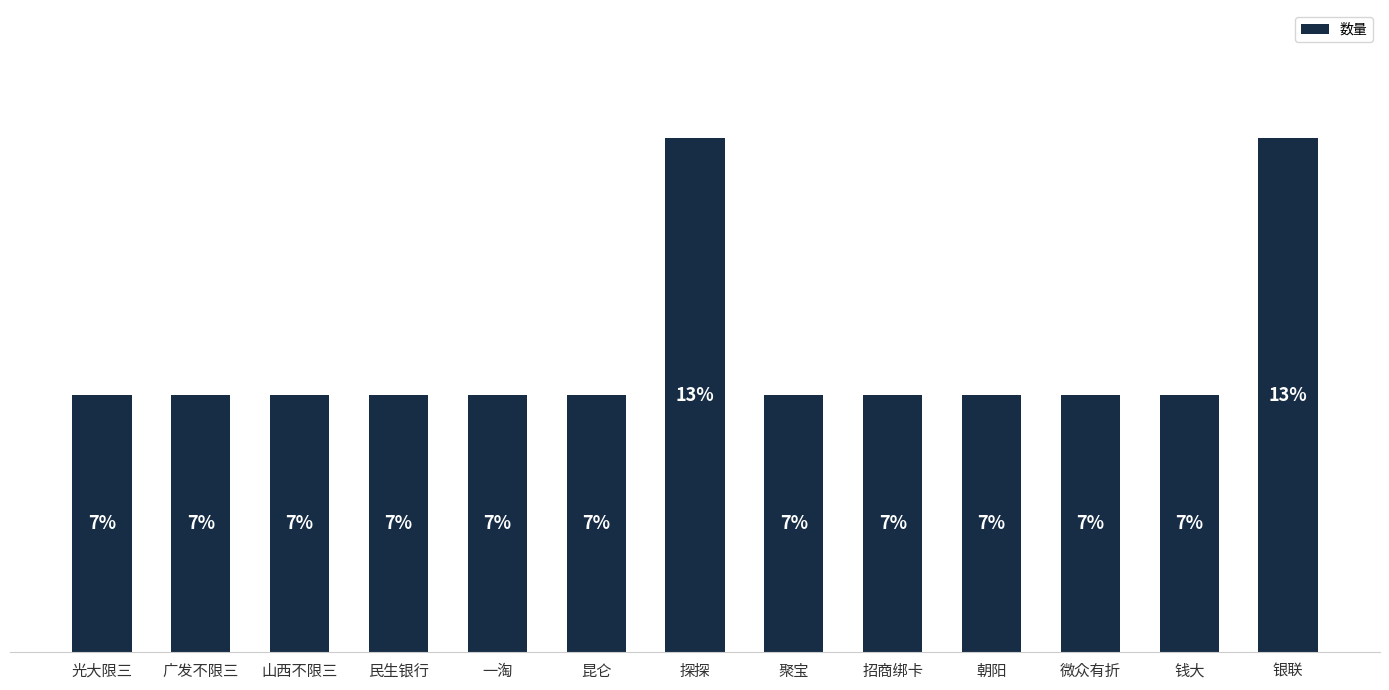

What is the maximum value shown in the chart?

2